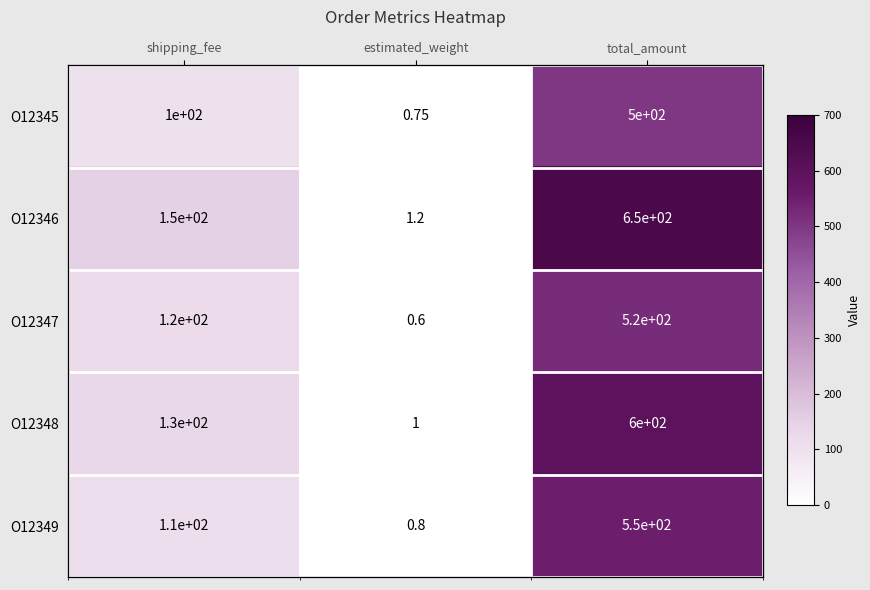

True or false: O12345 has a value of 27.2 at shipping_fee.

False